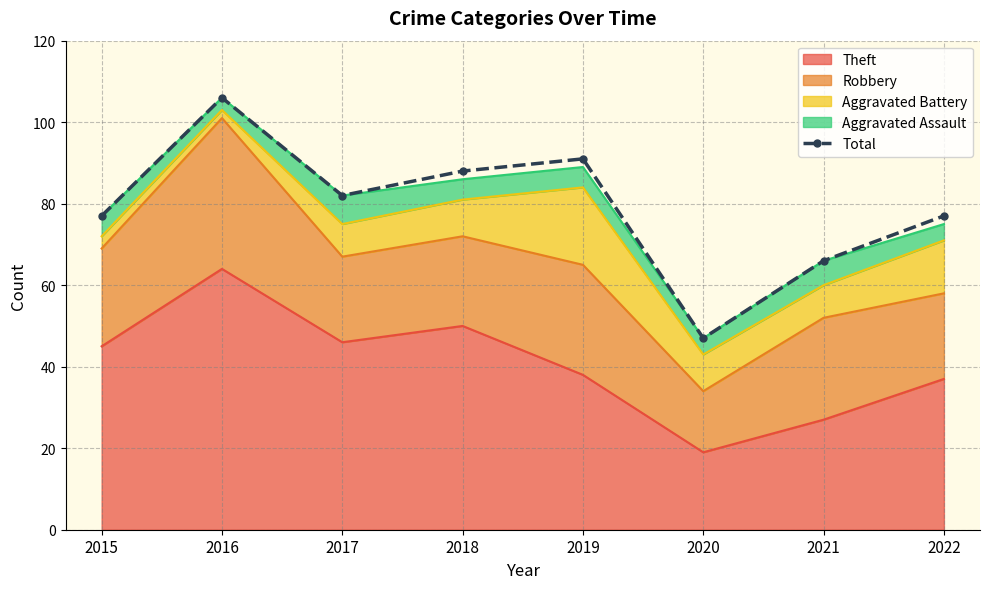

Reading left to right, extract all data points from this chart.

77	106	82	88	91	47	66	77